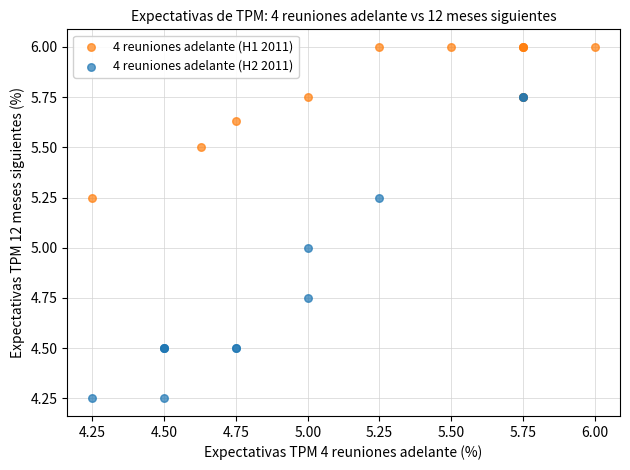

Which series reaches the minimum Y coordinate?

4 reuniones adelante (H2 2011)